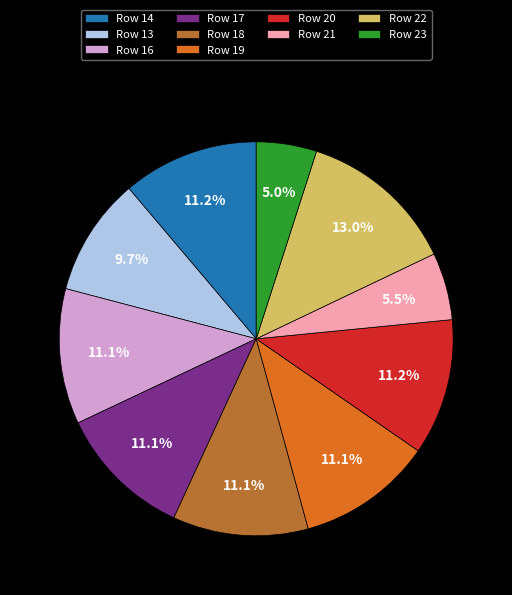

The Row 22 slice represents 13% of the pie. True or false?

True